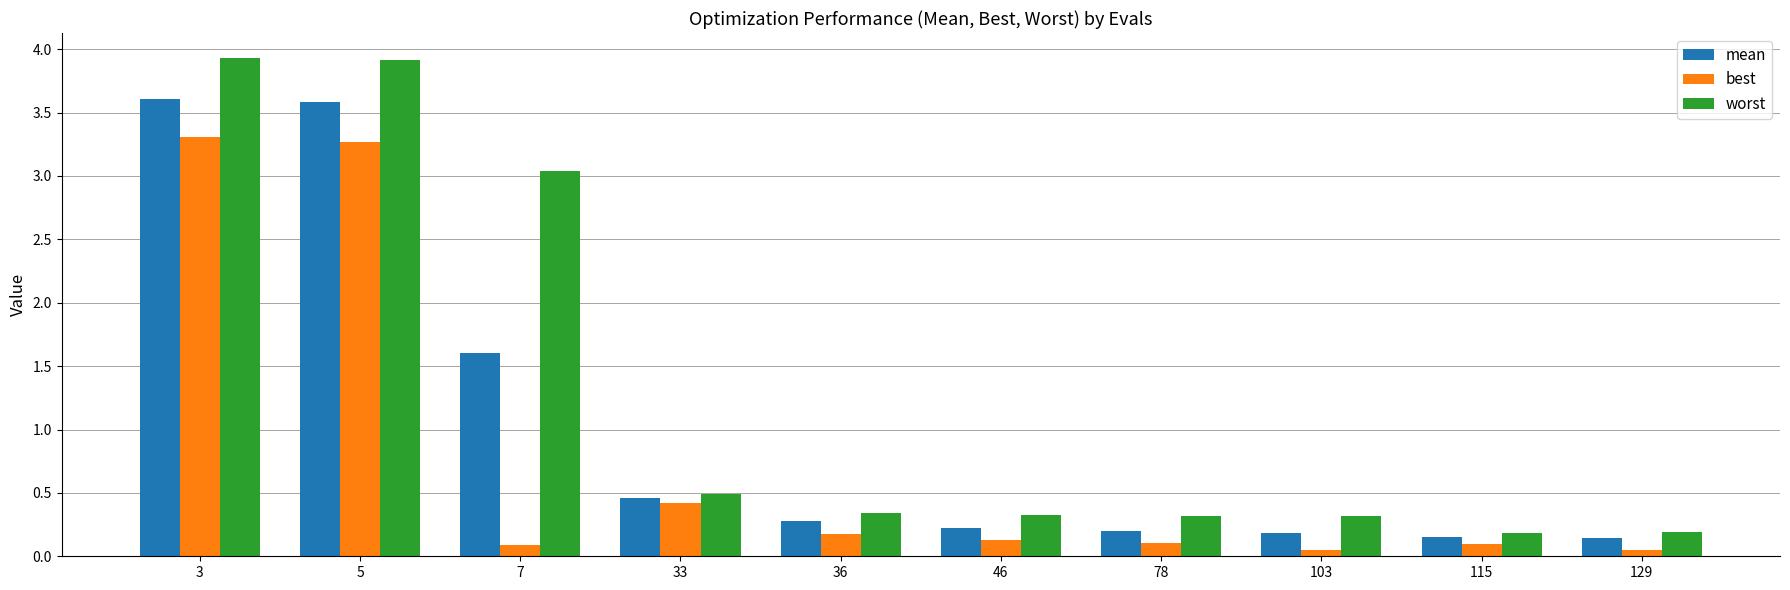

What is the total value across all series at 78?

0.6